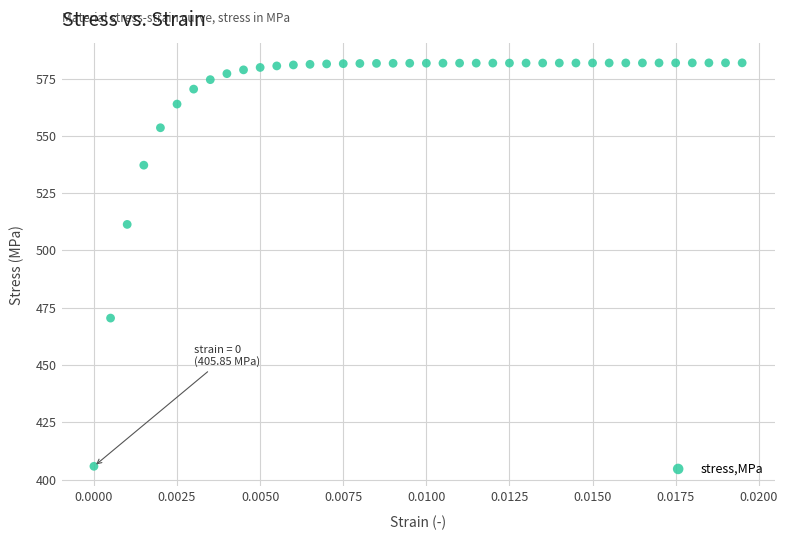

What is the range of Y values (max minus min)?

176.0